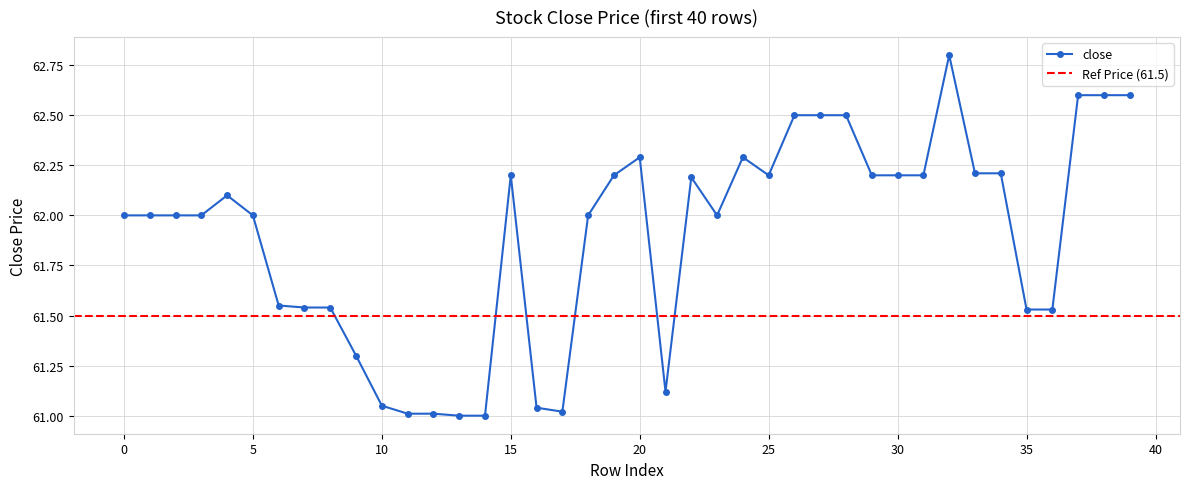

How many data points are less than 62?

14